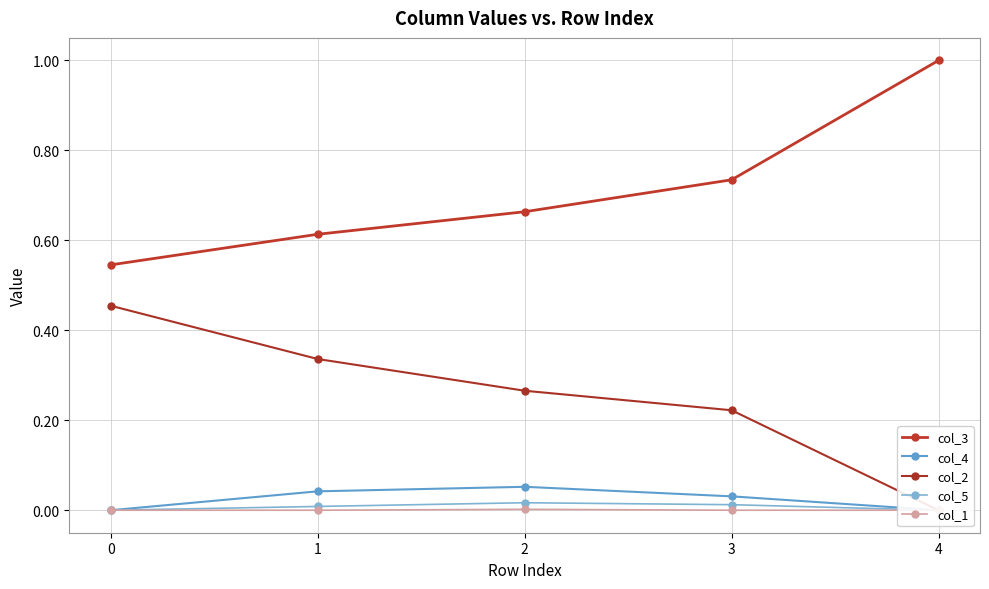

What is the sum of all col_4 values?

0.1